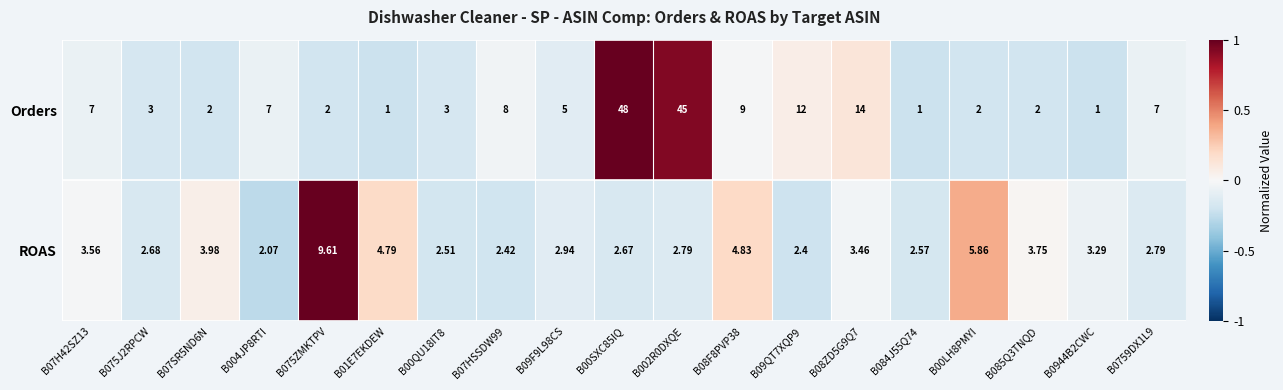

Which series has the largest total across all categories?

Orders